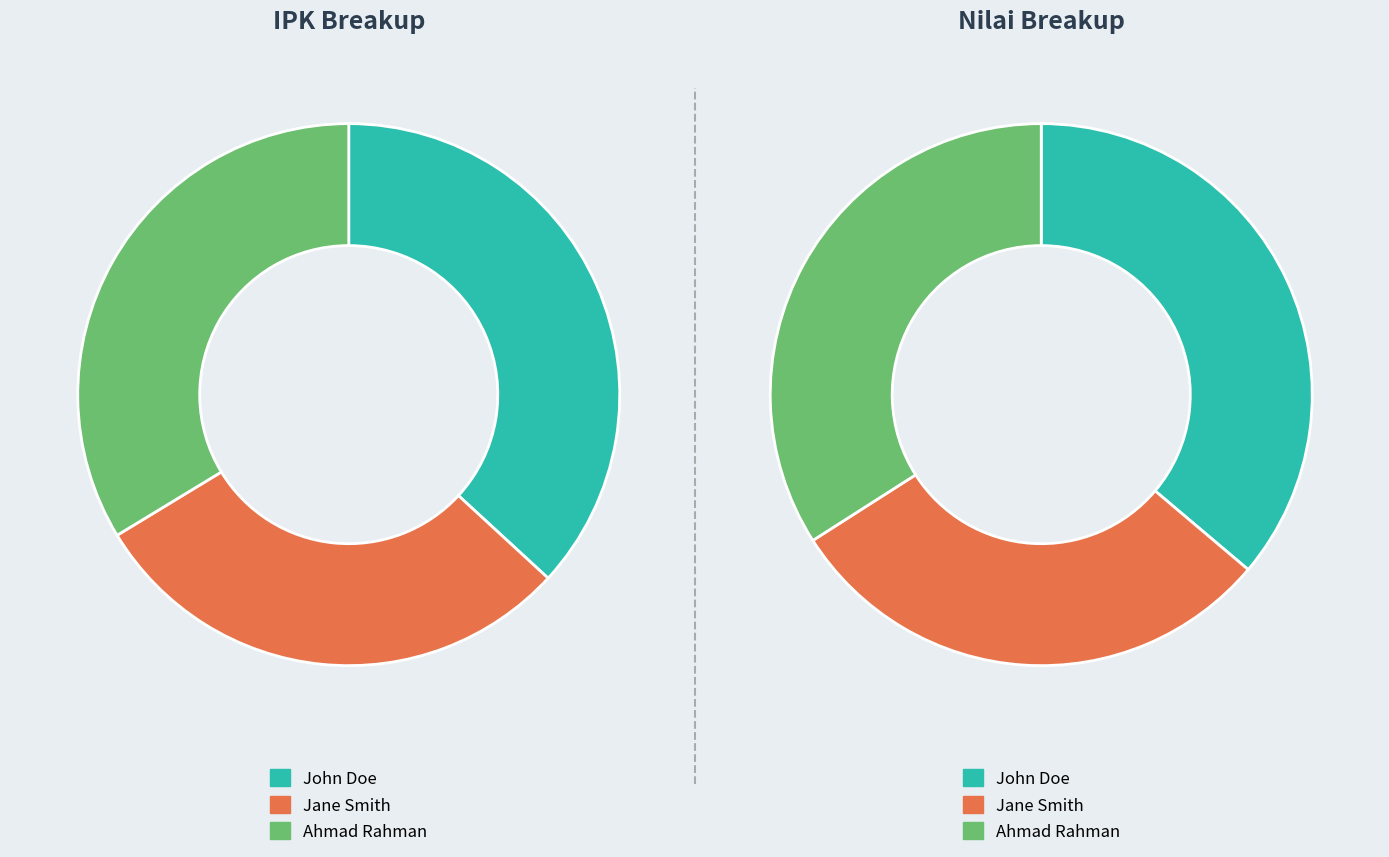

To the nearest percent, what is the combined percentage of Jane Smith and Ahmad Rahman?

63%